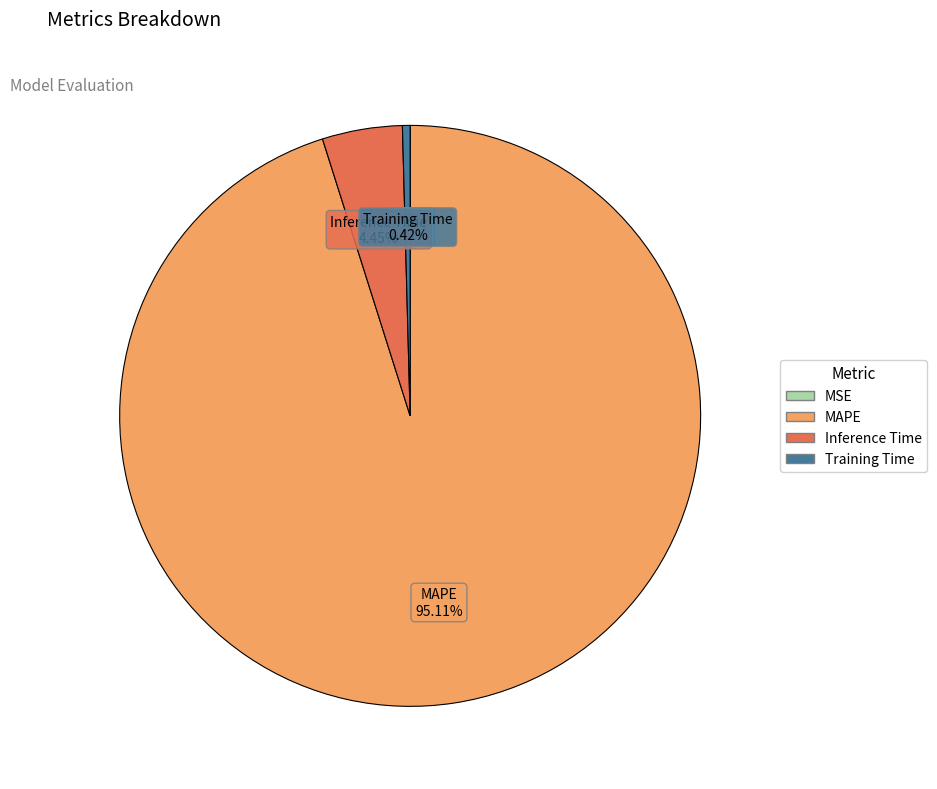

Is there any slice that represents more than half of the pie?

Yes